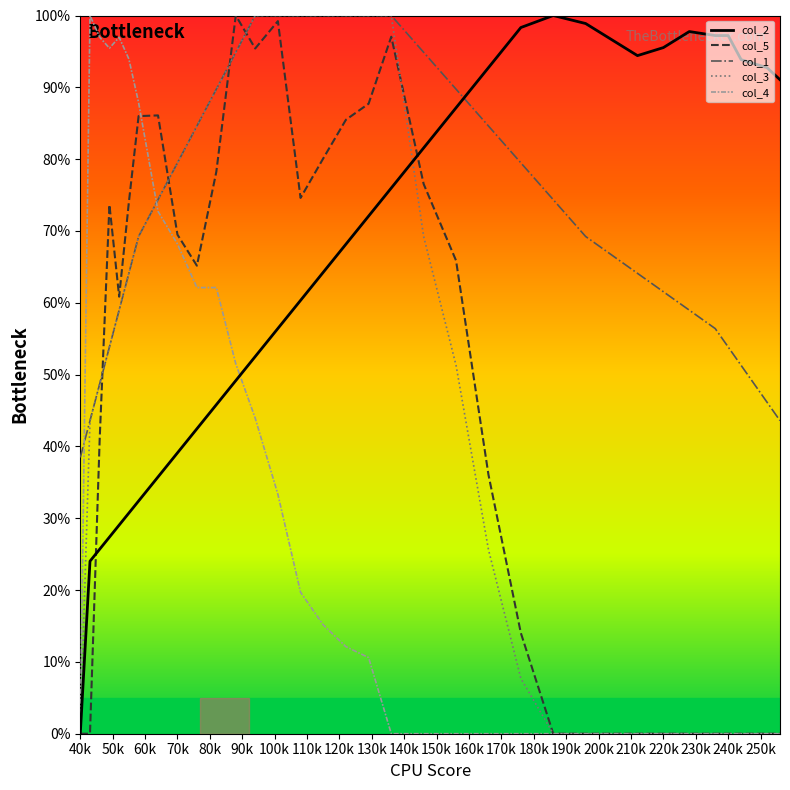

Which series has the largest total across all categories?

col_1